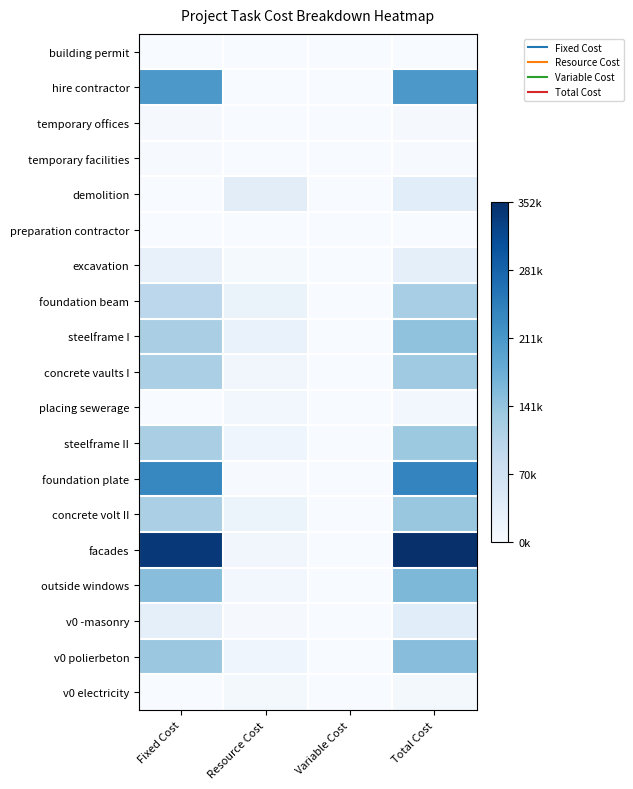

Reading left to right, list all the values displayed in this chart.

building permit: Fixed Cost=0.0	Resource Cost=0.0	Variable Cost=0.0	Total Cost=0.0
hire contractor: Fixed Cost=0.6	Resource Cost=0.0	Variable Cost=0.0	Total Cost=0.6
temporary offices: Fixed Cost=0.0	Resource Cost=0.0	Variable Cost=0.0	Total Cost=0.0
temporary facilities: Fixed Cost=0.0	Resource Cost=0.0	Variable Cost=0.0	Total Cost=0.0
demolition: Fixed Cost=0.0	Resource Cost=0.1	Variable Cost=0.0	Total Cost=0.1
preparation contractor: Fixed Cost=0.0	Resource Cost=0.0	Variable Cost=0.0	Total Cost=0.0
excavation: Fixed Cost=0.1	Resource Cost=0.0	Variable Cost=0.0	Total Cost=0.1
foundation beam: Fixed Cost=0.3	Resource Cost=0.1	Variable Cost=0.0	Total Cost=0.3
steelframe I: Fixed Cost=0.3	Resource Cost=0.1	Variable Cost=0.0	Total Cost=0.4
concrete vaults I: Fixed Cost=0.3	Resource Cost=0.0	Variable Cost=0.0	Total Cost=0.4
placing sewerage: Fixed Cost=0.0	Resource Cost=0.0	Variable Cost=0.0	Total Cost=0.0
steelframe II: Fixed Cost=0.3	Resource Cost=0.0	Variable Cost=0.0	Total Cost=0.4
foundation plate: Fixed Cost=0.7	Resource Cost=0.0	Variable Cost=0.0	Total Cost=0.7
concrete volt II: Fixed Cost=0.3	Resource Cost=0.1	Variable Cost=0.0	Total Cost=0.4
facades: Fixed Cost=1.0	Resource Cost=0.0	Variable Cost=0.0	Total Cost=1.0
outside windows: Fixed Cost=0.4	Resource Cost=0.0	Variable Cost=0.0	Total Cost=0.5
v0 -masonry: Fixed Cost=0.1	Resource Cost=0.0	Variable Cost=0.0	Total Cost=0.1
v0 polierbeton: Fixed Cost=0.4	Resource Cost=0.0	Variable Cost=0.0	Total Cost=0.4
v0 electricity: Fixed Cost=0.0	Resource Cost=0.0	Variable Cost=0.0	Total Cost=0.0